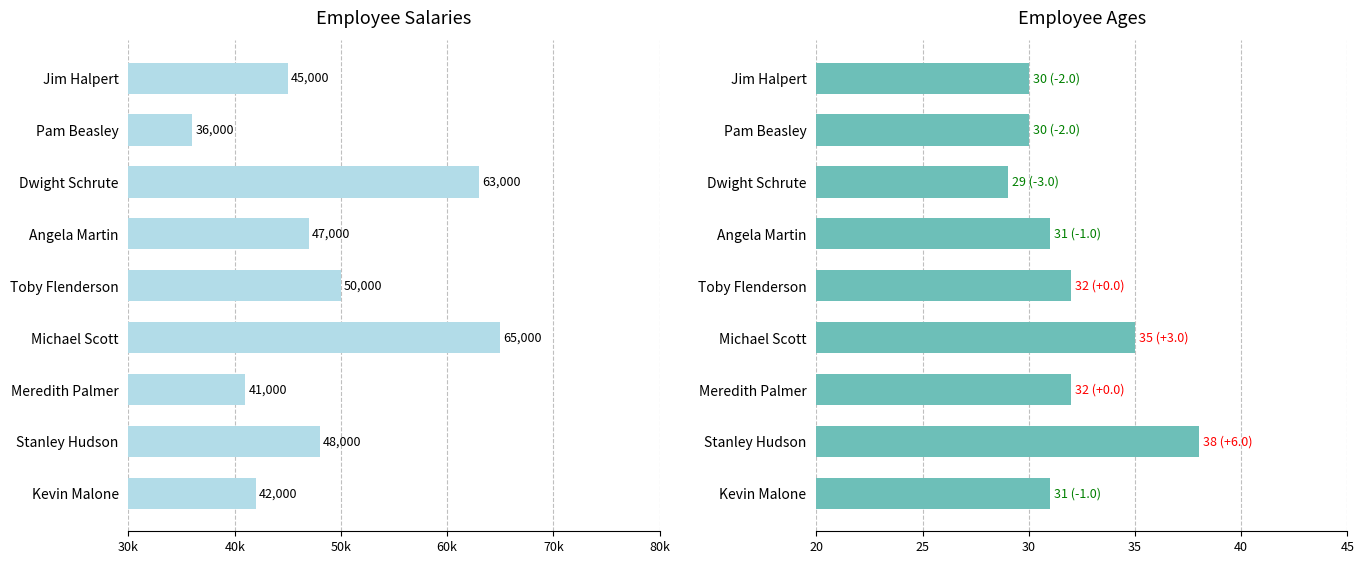

What are all the series names shown in the legend?

Salary, Age